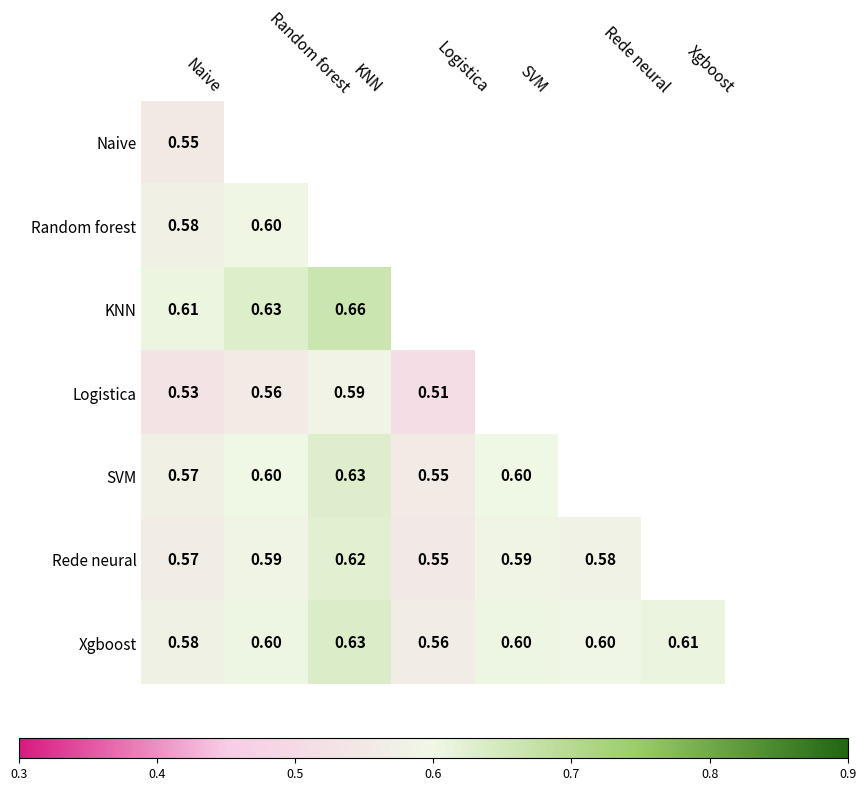

At which label does Random forest reach its minimum?

Naive